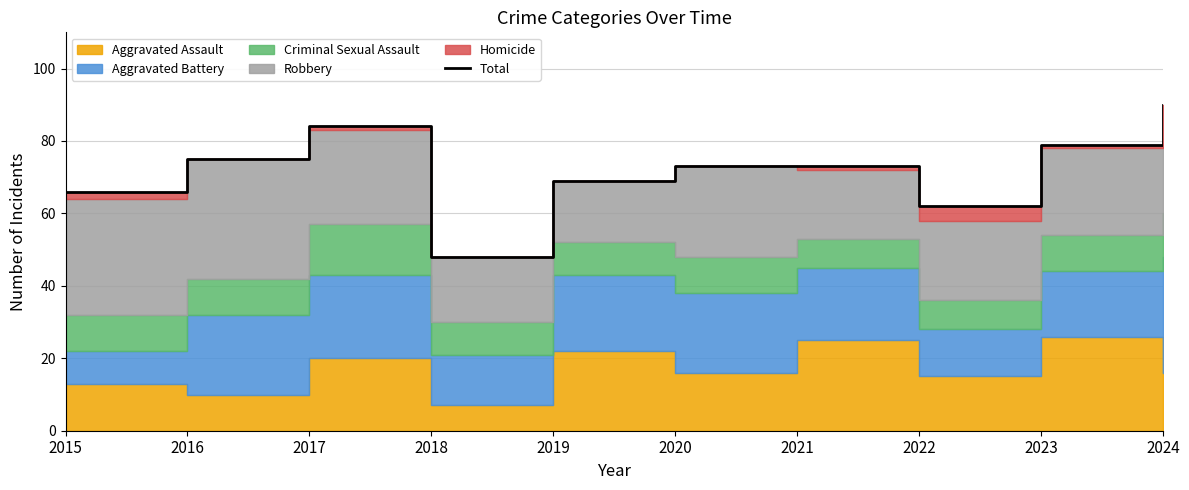

What is the sum of the values at 2023 and 2022?

141